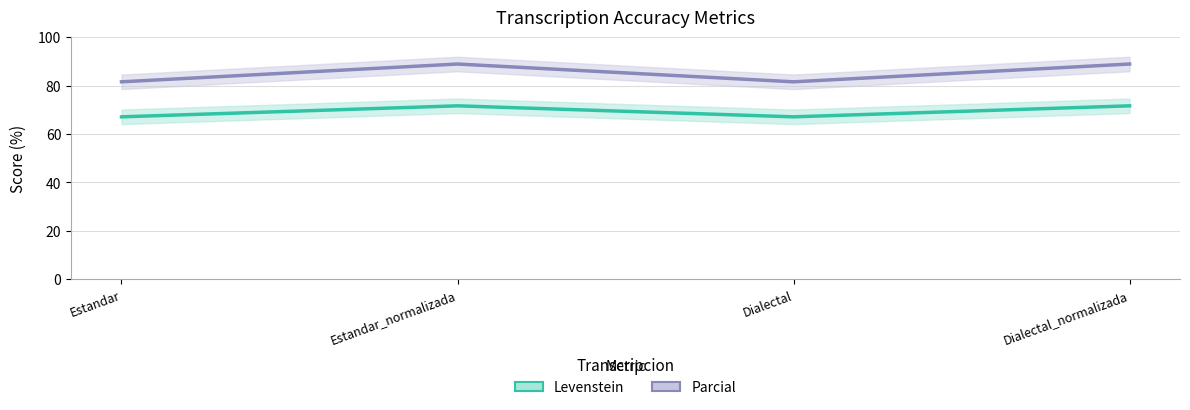

The Parcial series shows 39.2 at Estandar_normalizada. True or false?

False